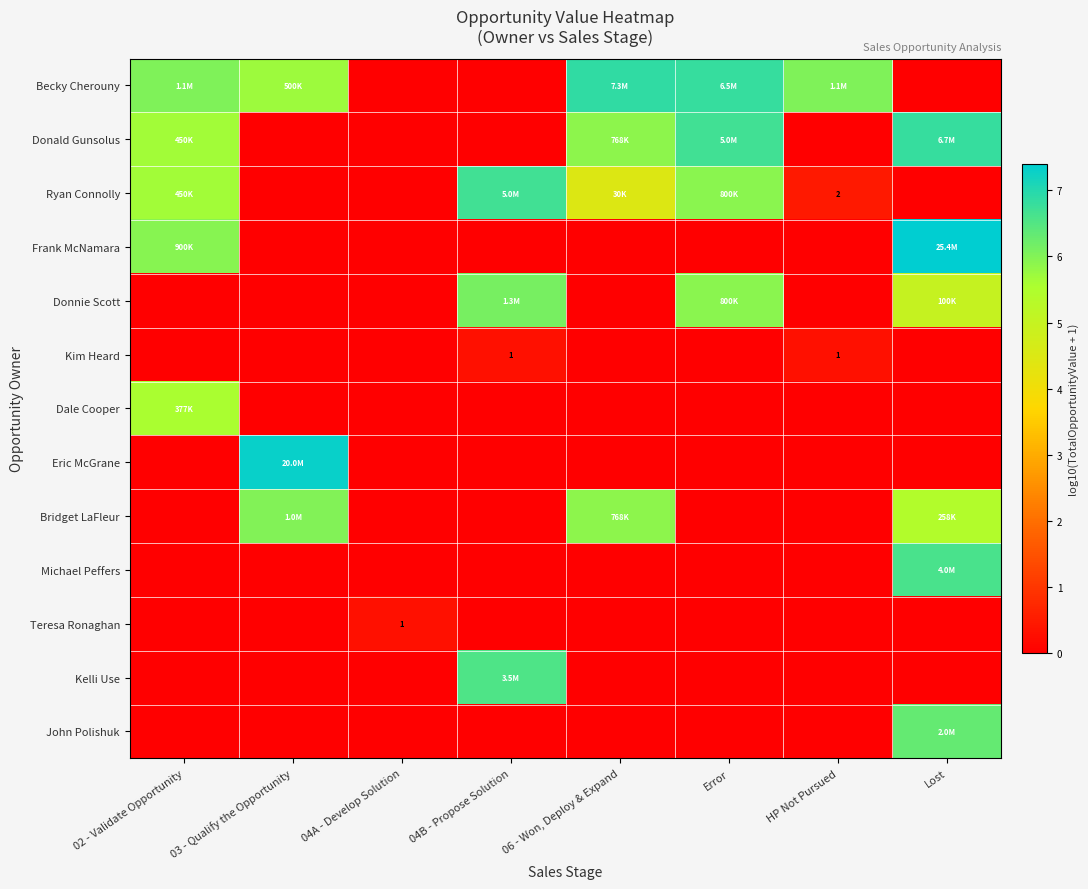

What is the sum of all Dale Cooper values?

5.6